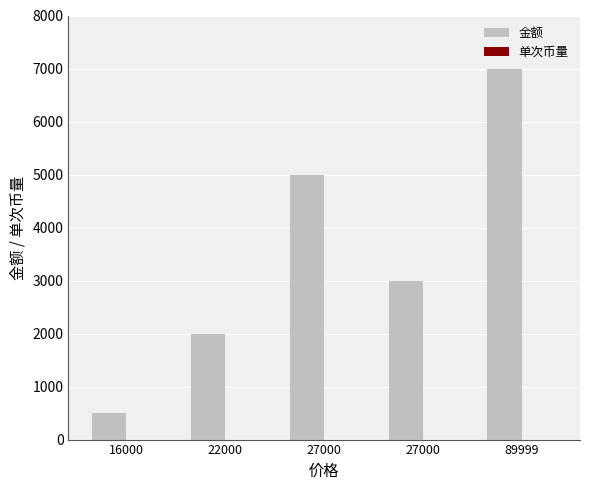

What is the greatest value displayed?

7000.0